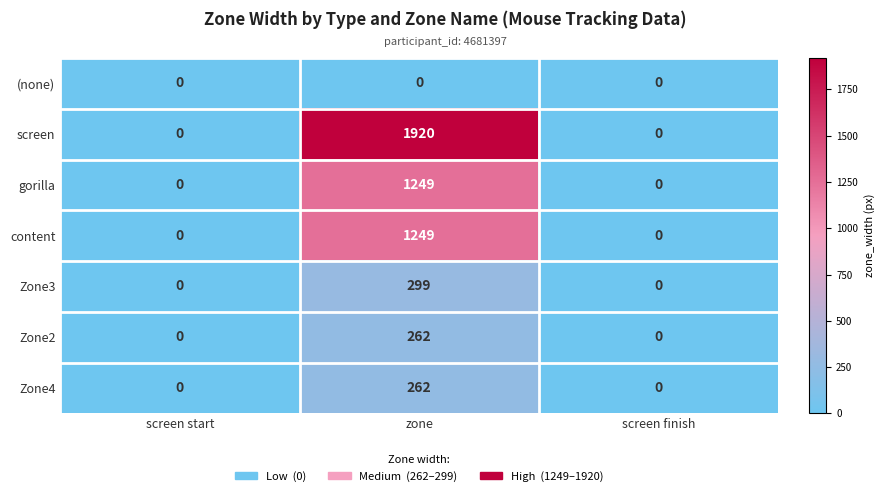

Read the Zone2 value at zone.

262